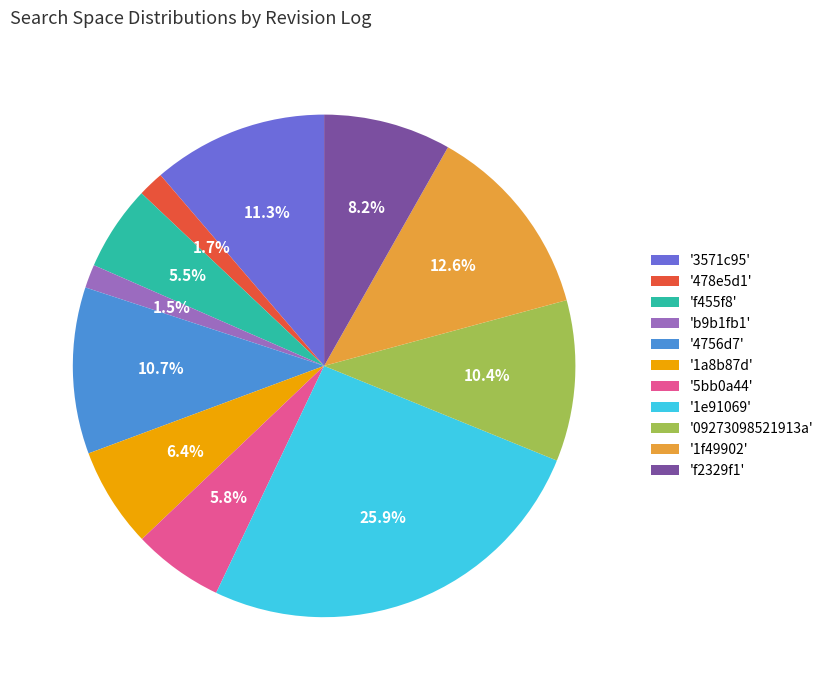

Is there any slice that represents more than half of the pie?

No